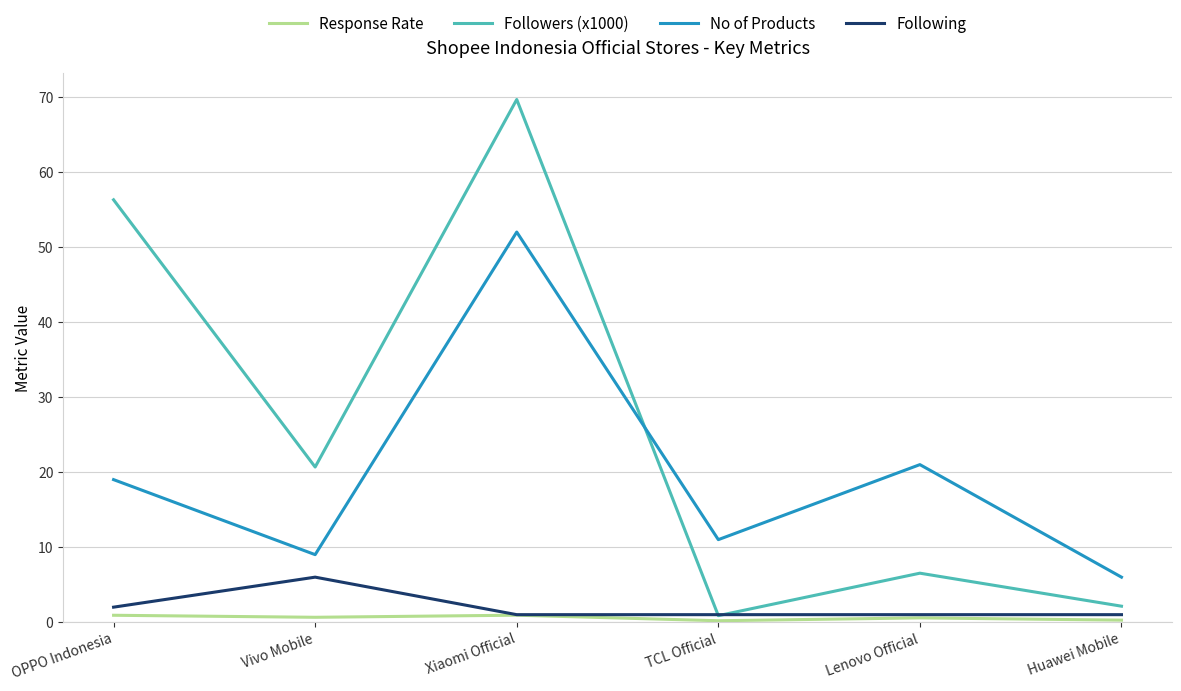

Which label corresponds to the largest value in the chart?

Xiaomi Official